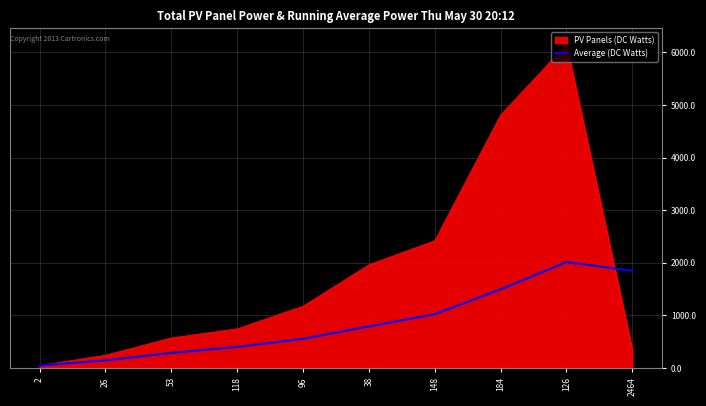

What is the total value across all series at 38?

2756.0